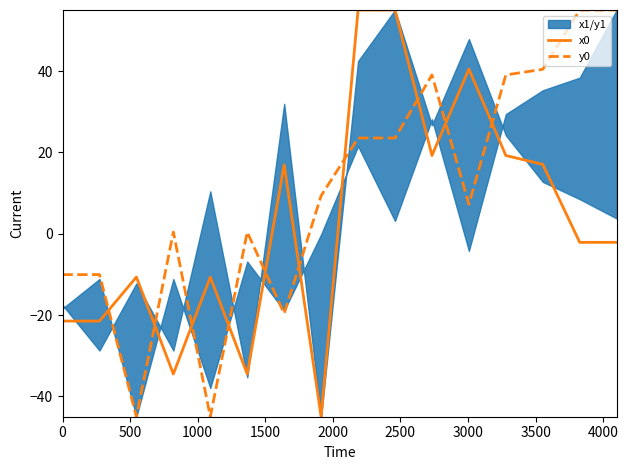

After their last crossing, which series has the higher values: y0 or x0?

y0